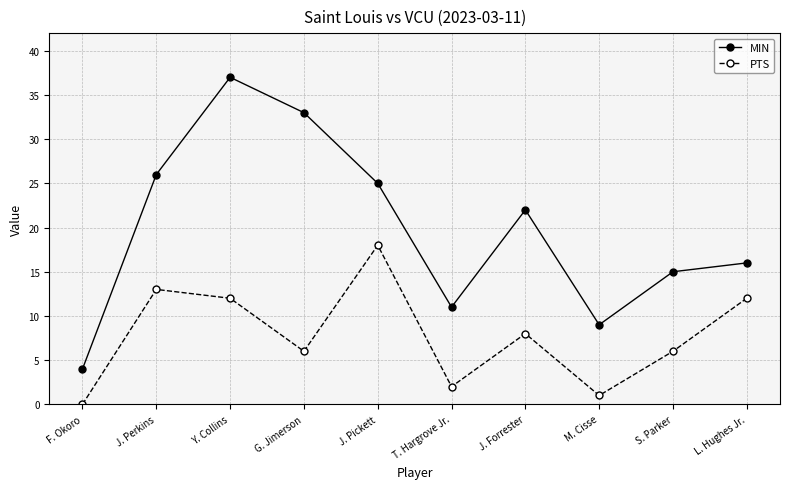

How many positive values does the PTS series have?

9